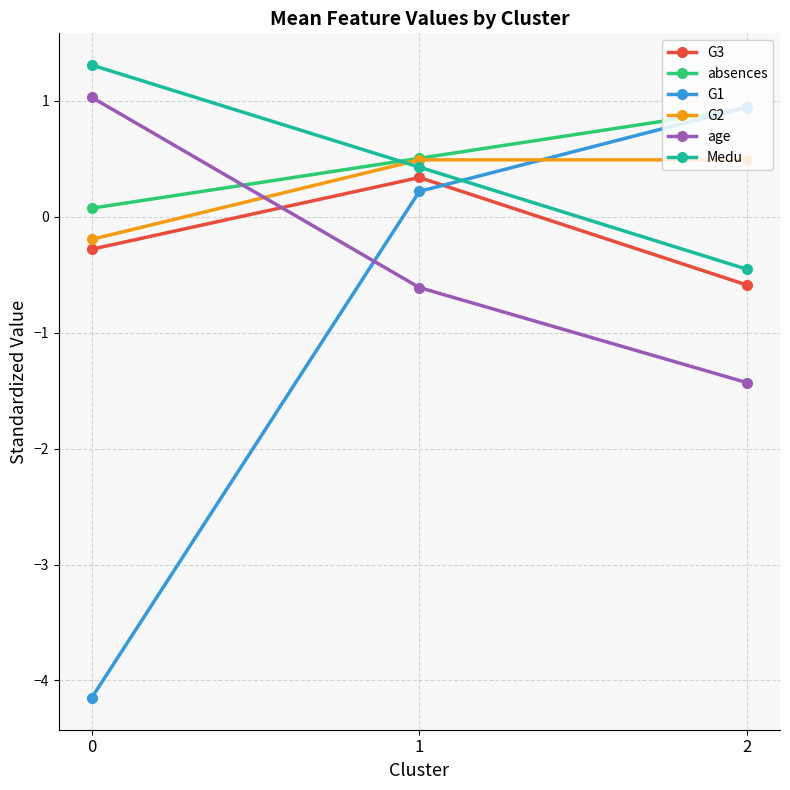

Which series has the largest range (max minus min)?

G1